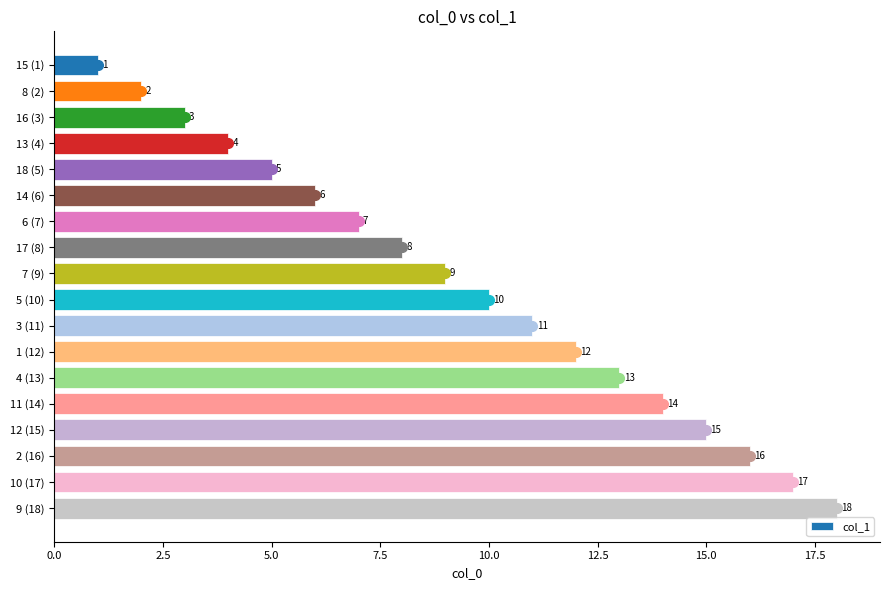

Which has a higher value, 15 (1) or 14 (6)?

14 (6)